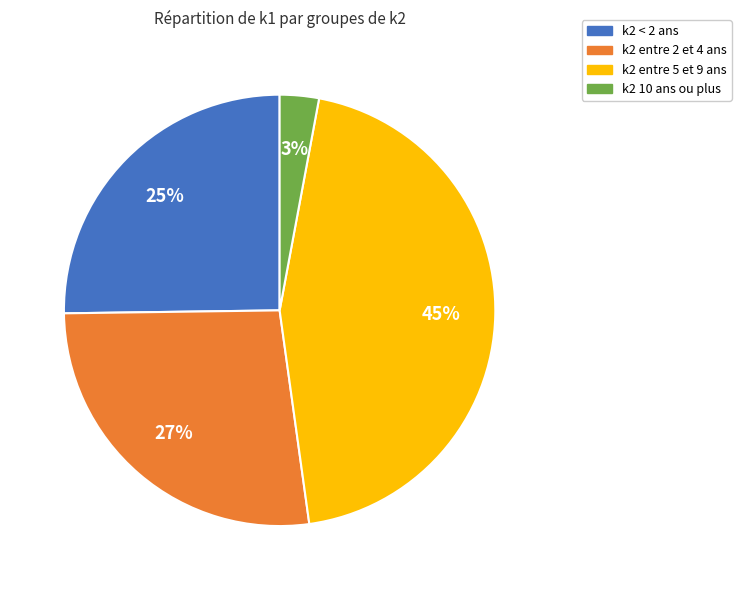

Between k2 < 2 ans and k2 10 ans ou plus, which is larger?

k2 < 2 ans